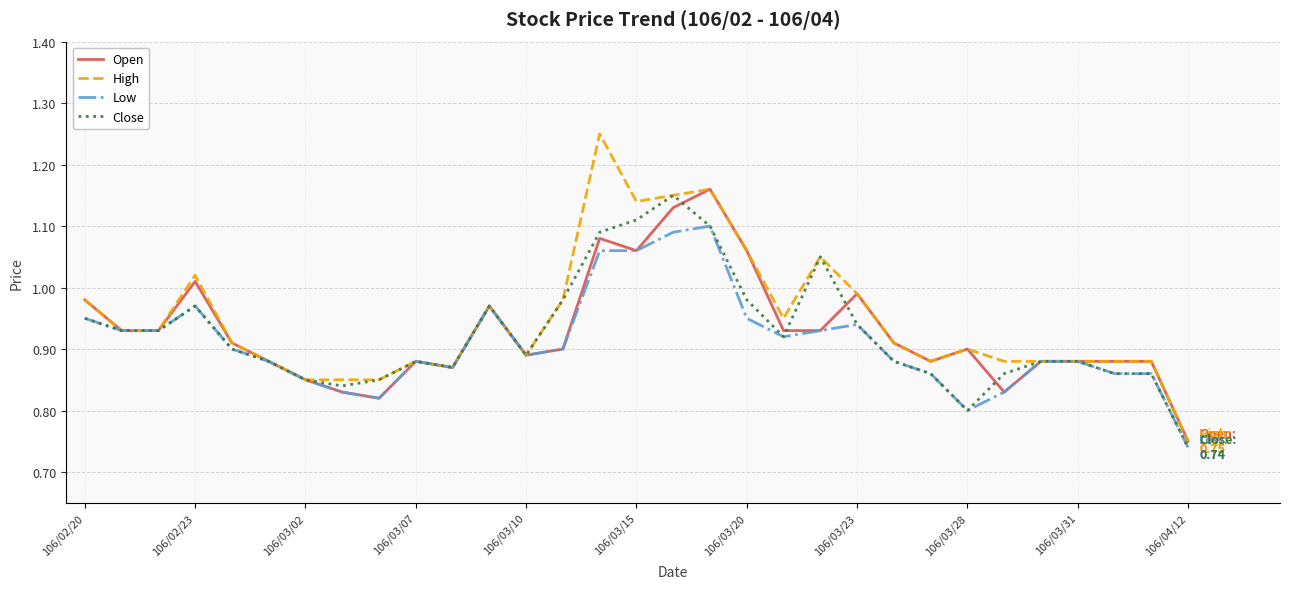

What are all the series names shown in the legend?

Open, High, Low, Close